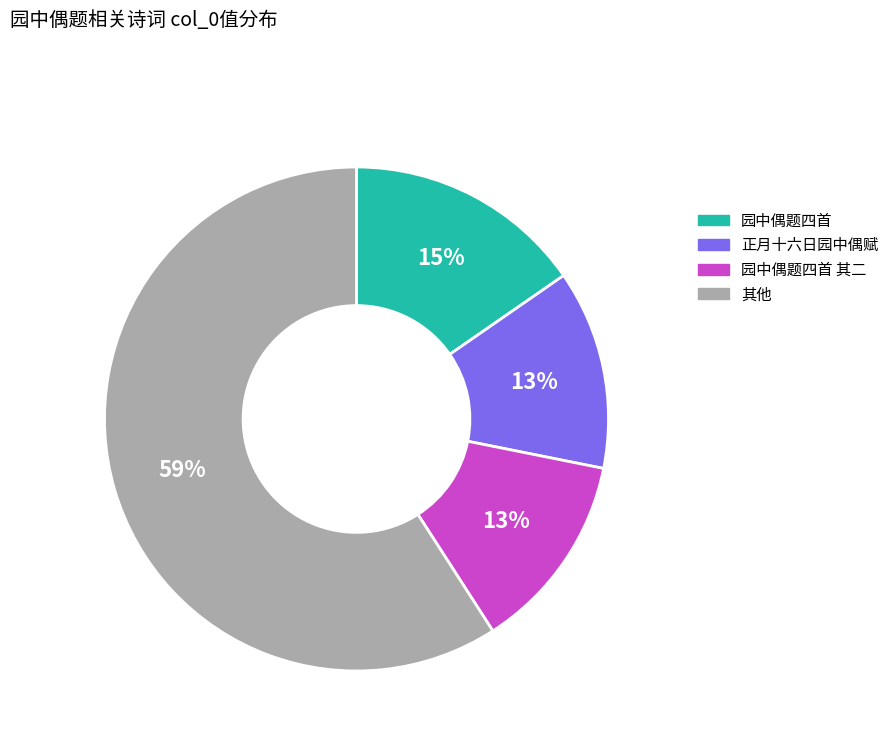

To the nearest percent, what is the average slice percentage?

25%